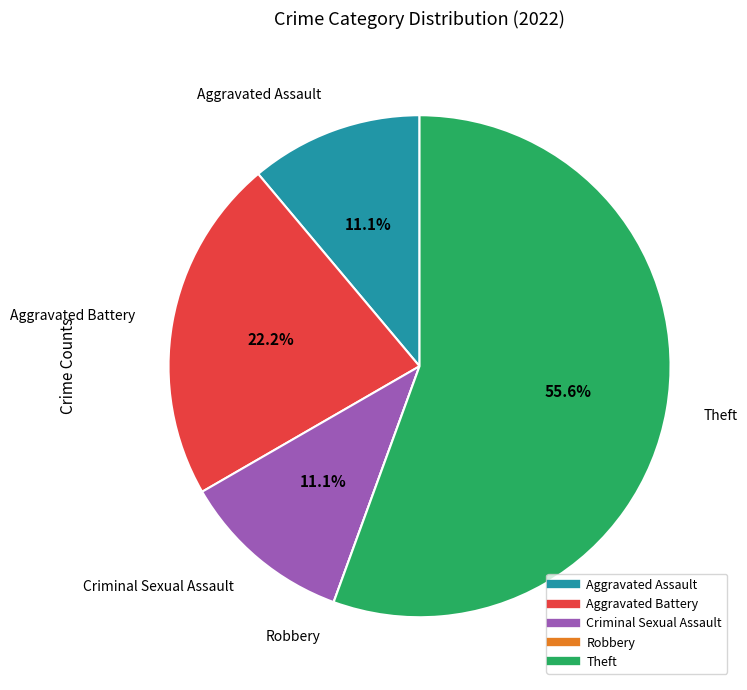

Which category accounts for the majority?

Theft